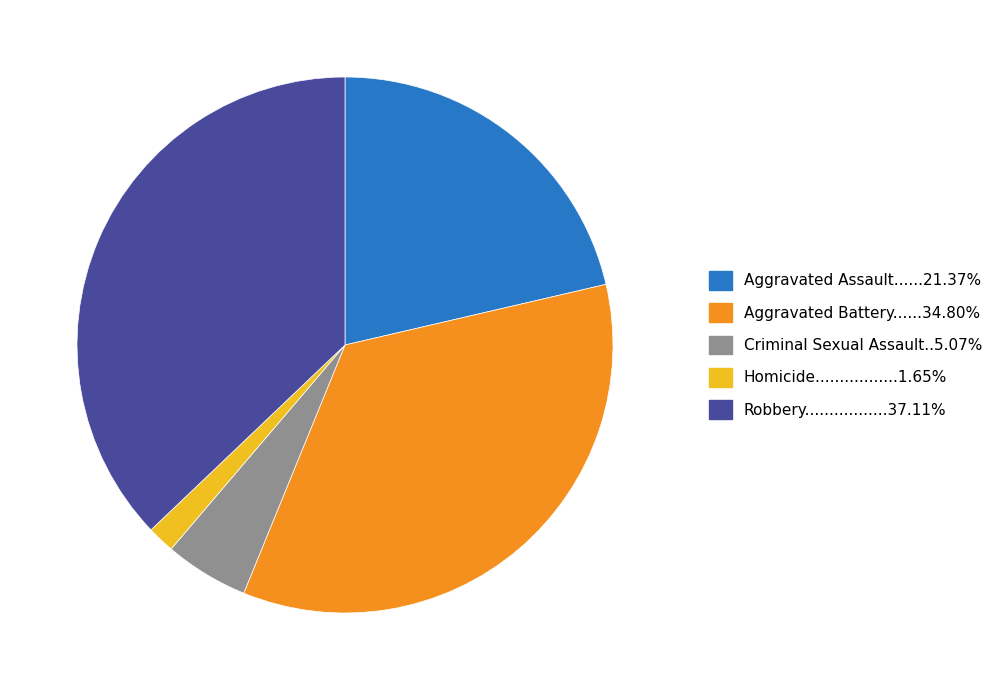

Is there any slice that represents more than half of the pie?

No